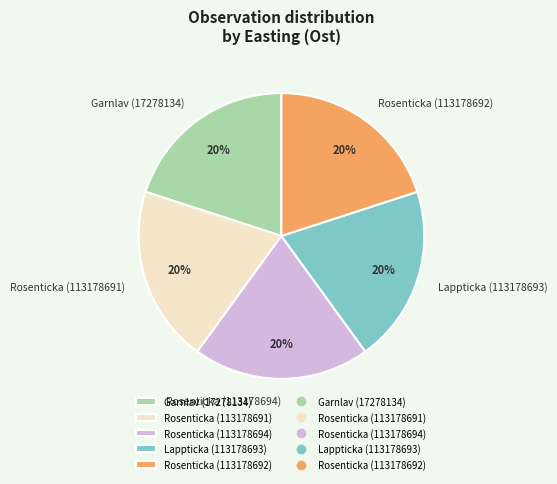

Approximately how many times larger is the value at Rosenticka (113178692) compared to Garnlav (17278134)?

1.0